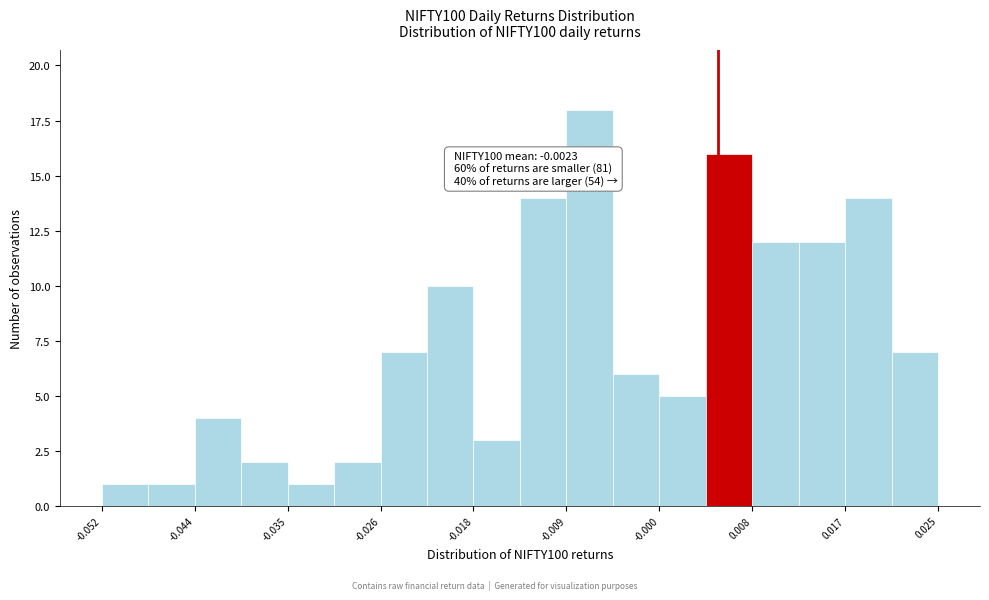

Over which range of the x-axis is the bar tallest?

-0.009 to -0.005